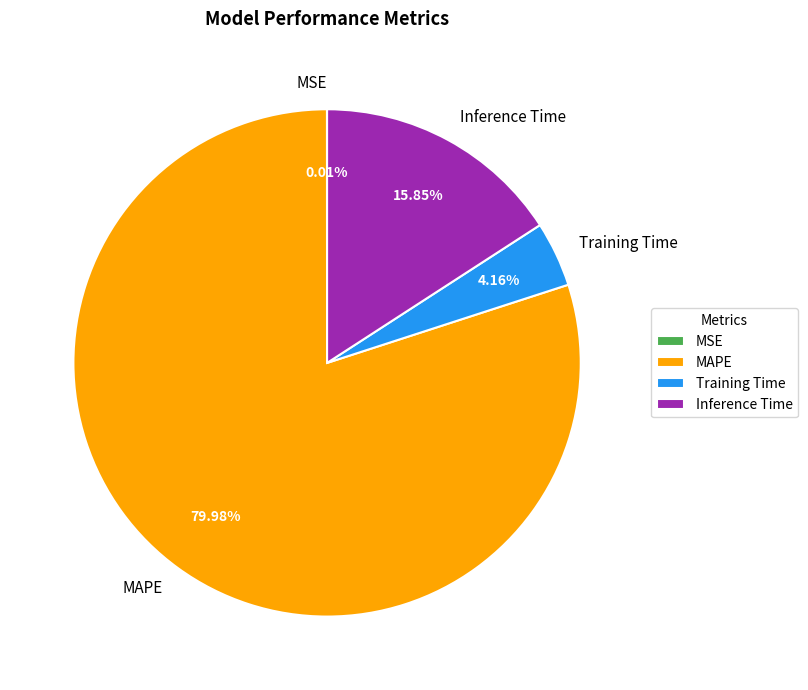

Which category accounts for the majority?

MAPE